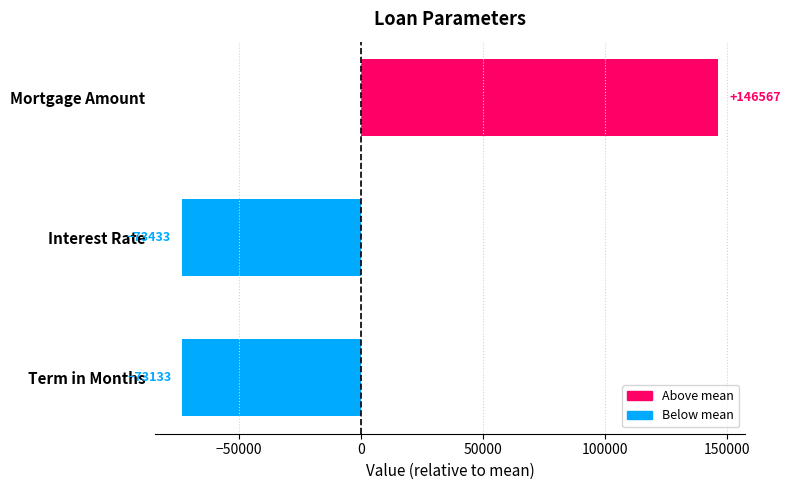

What position from the bottom is Term in Months?

1